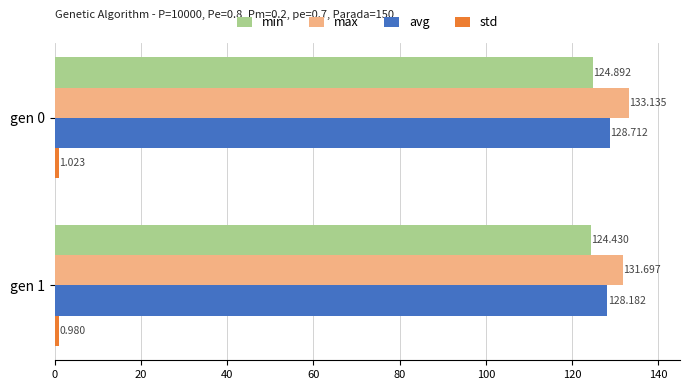

Is the value of min at gen 0 greater than the value of avg at gen 1?

No